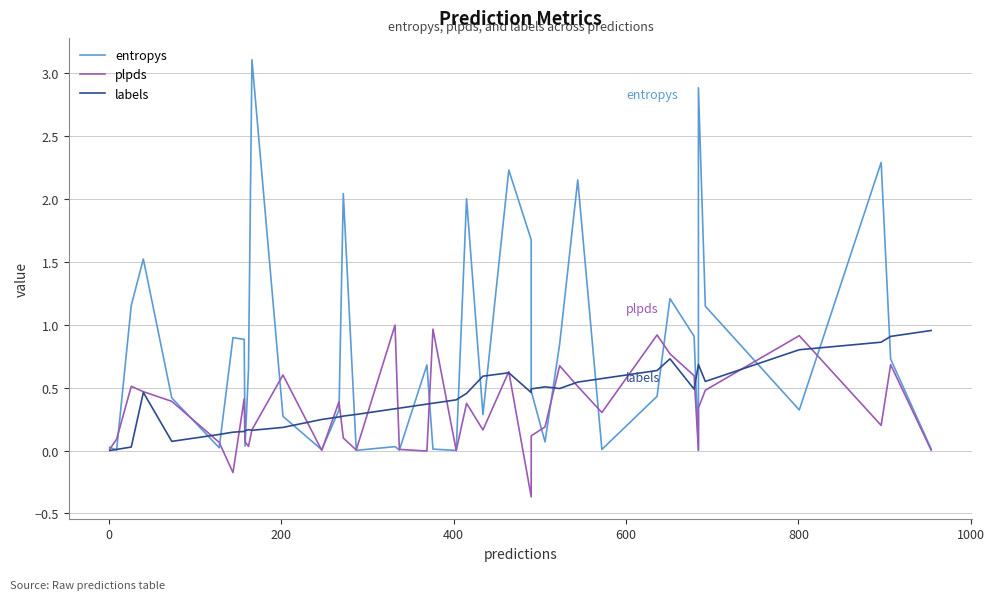

What is the greatest value displayed?

3.1